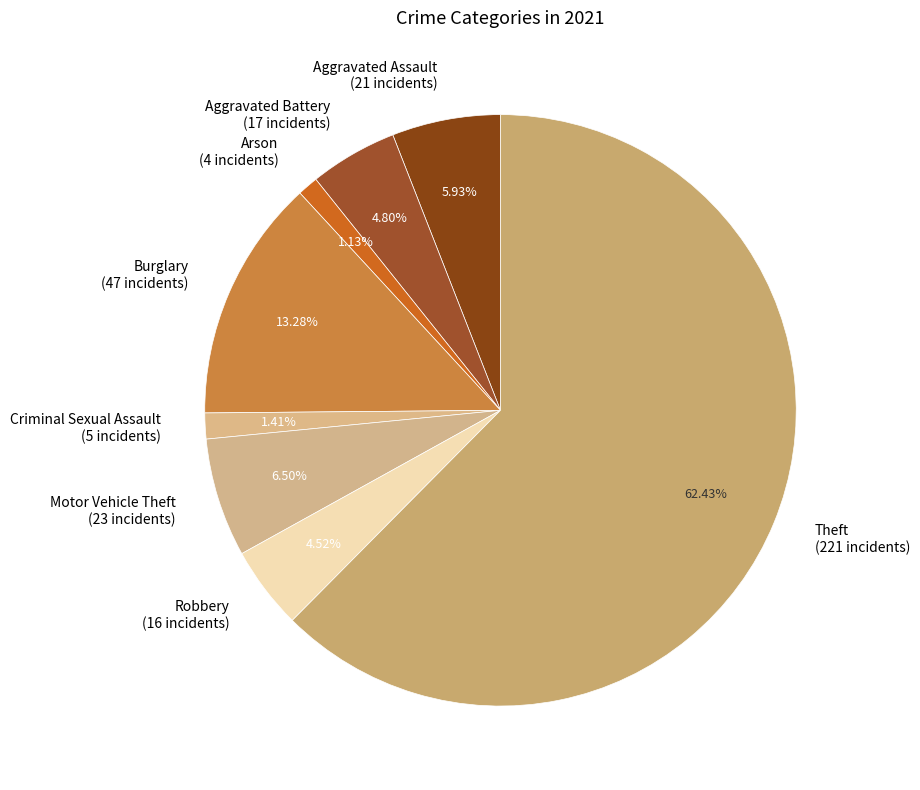

To the nearest percent, what is the difference between the Criminal Sexual Assault and Burglary slice percentages?

12%